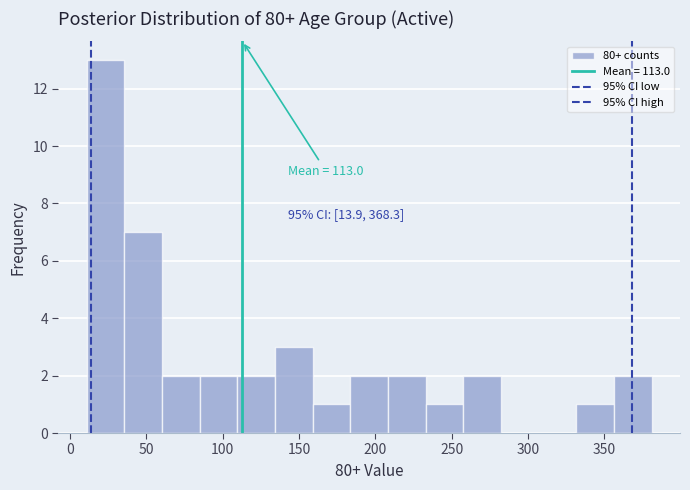

Which range on the x-axis has the tallest bar?

10 to 35